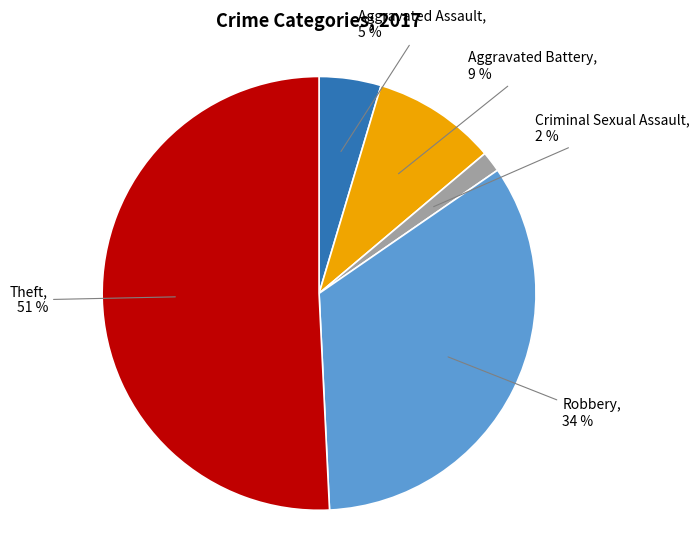

To the nearest percent, what is the difference between the largest and smallest slice percentages?

49%